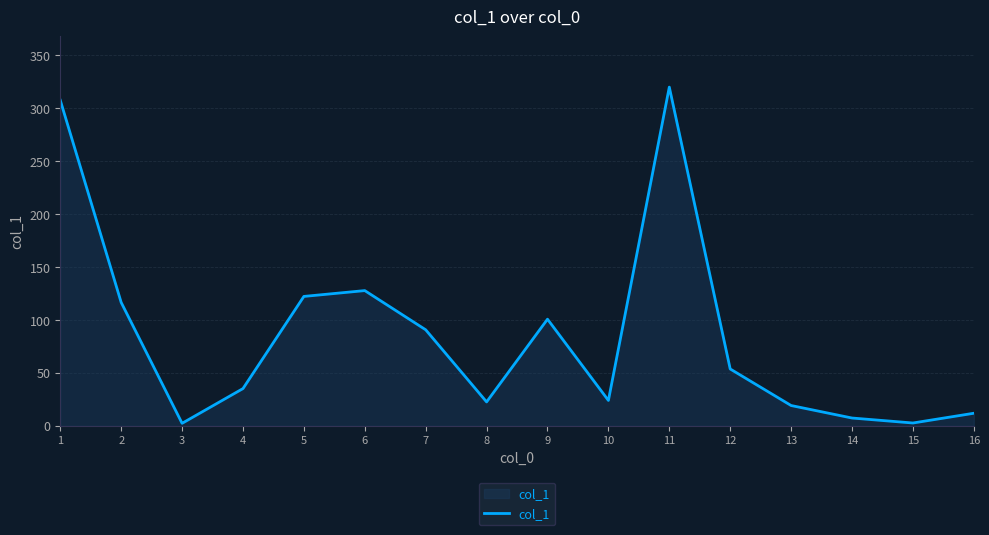

How many series are shown in this chart?

1